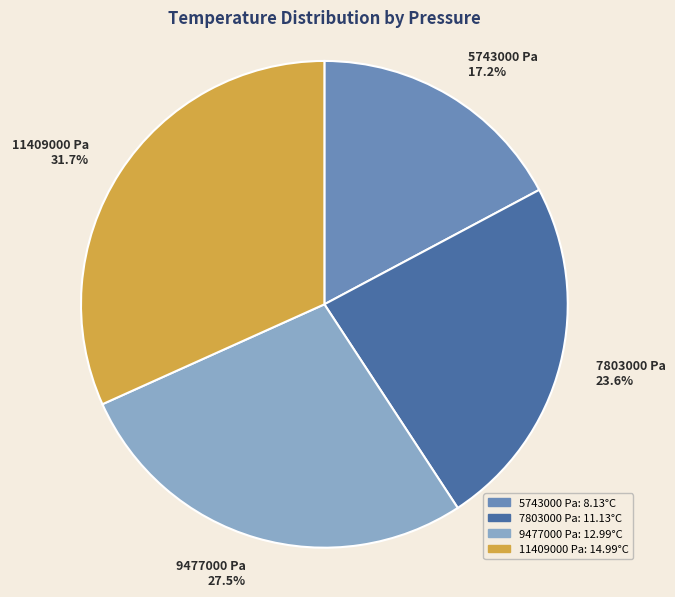

Is the sum of 11409000 Pa and 9477000 Pa greater than half?

Yes